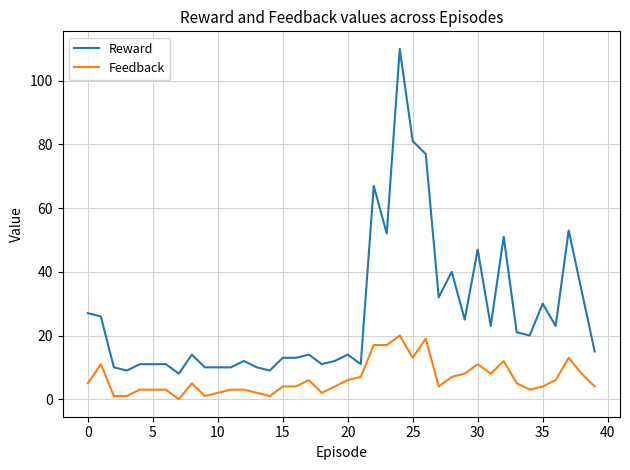

Rank the series by their maximum value, from highest to lowest.

Reward, Feedback